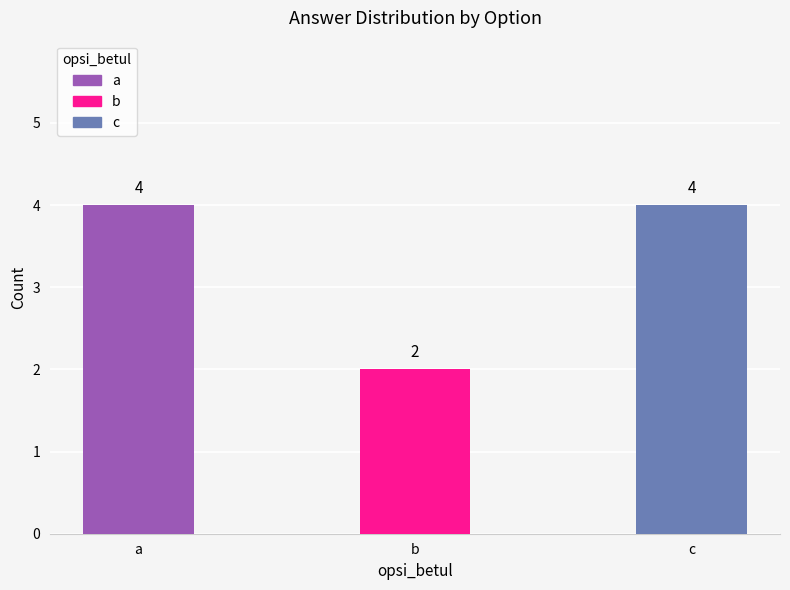

Count the values in the range 2 to 4.

3